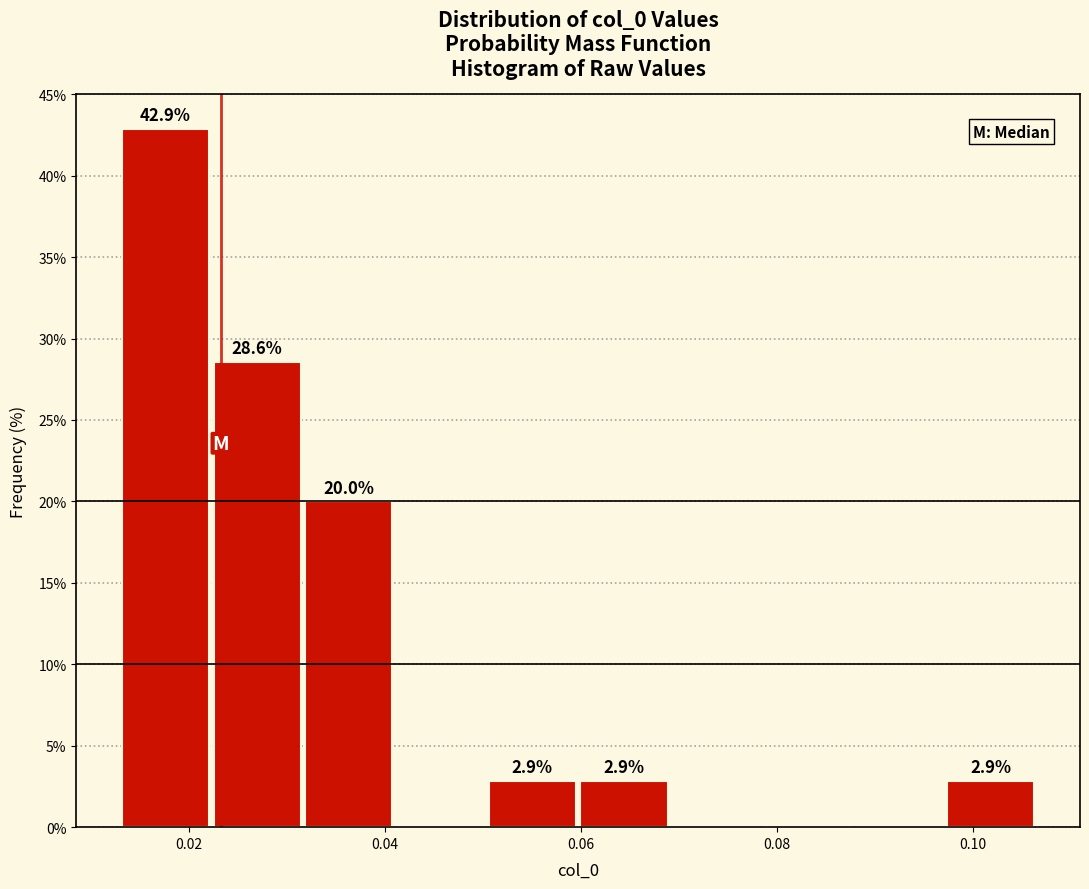

Over which range of the x-axis is the bar tallest?

0.012 to 0.022